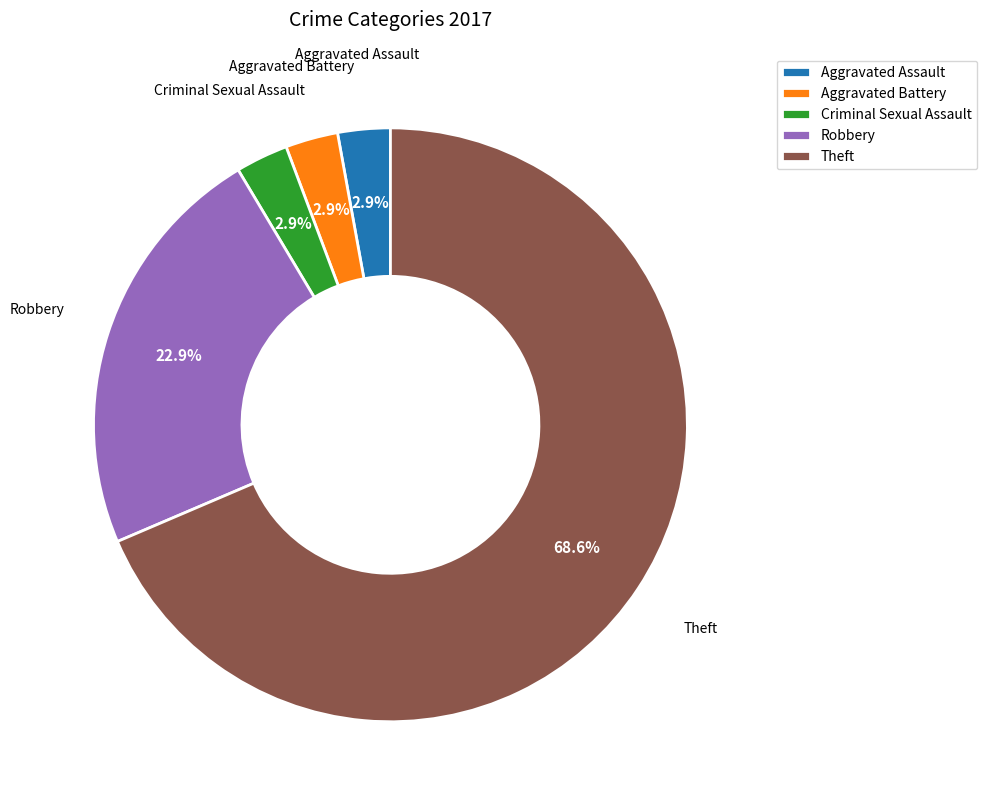

Which has a higher value, Robbery or Aggravated Assault?

Robbery